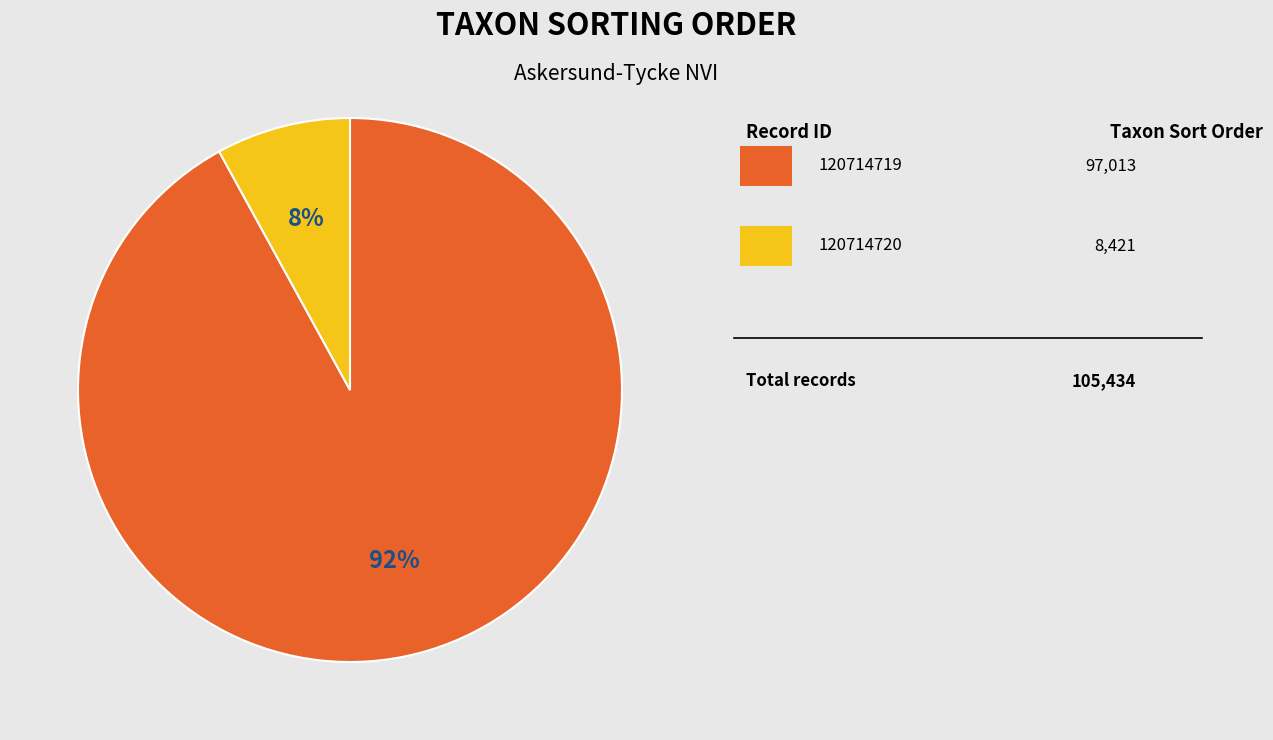

To the nearest percent, what is the average slice percentage?

50%